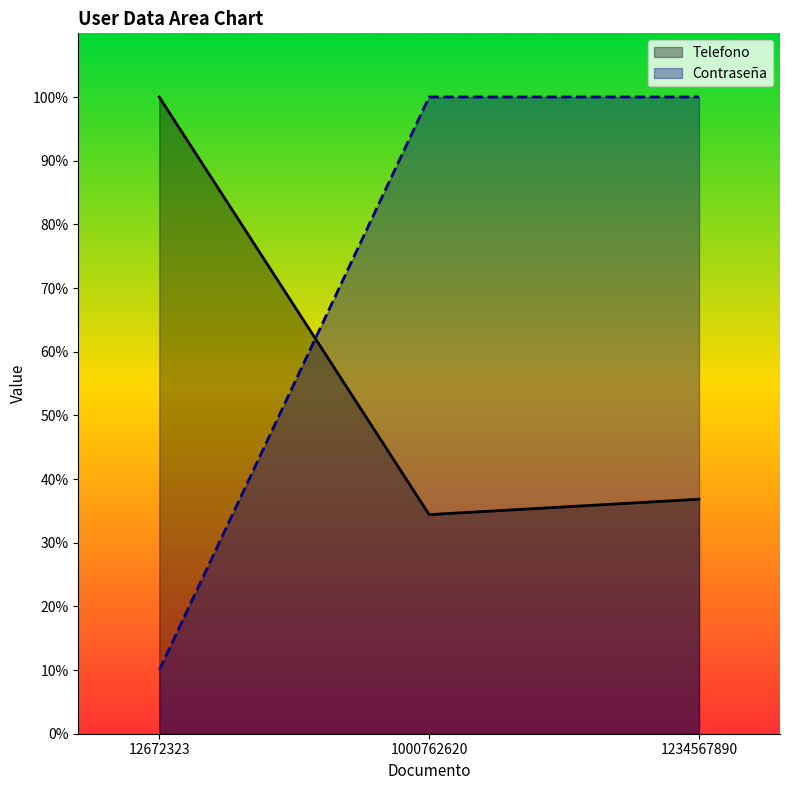

At which category is the sum across all series the highest?

1234567890